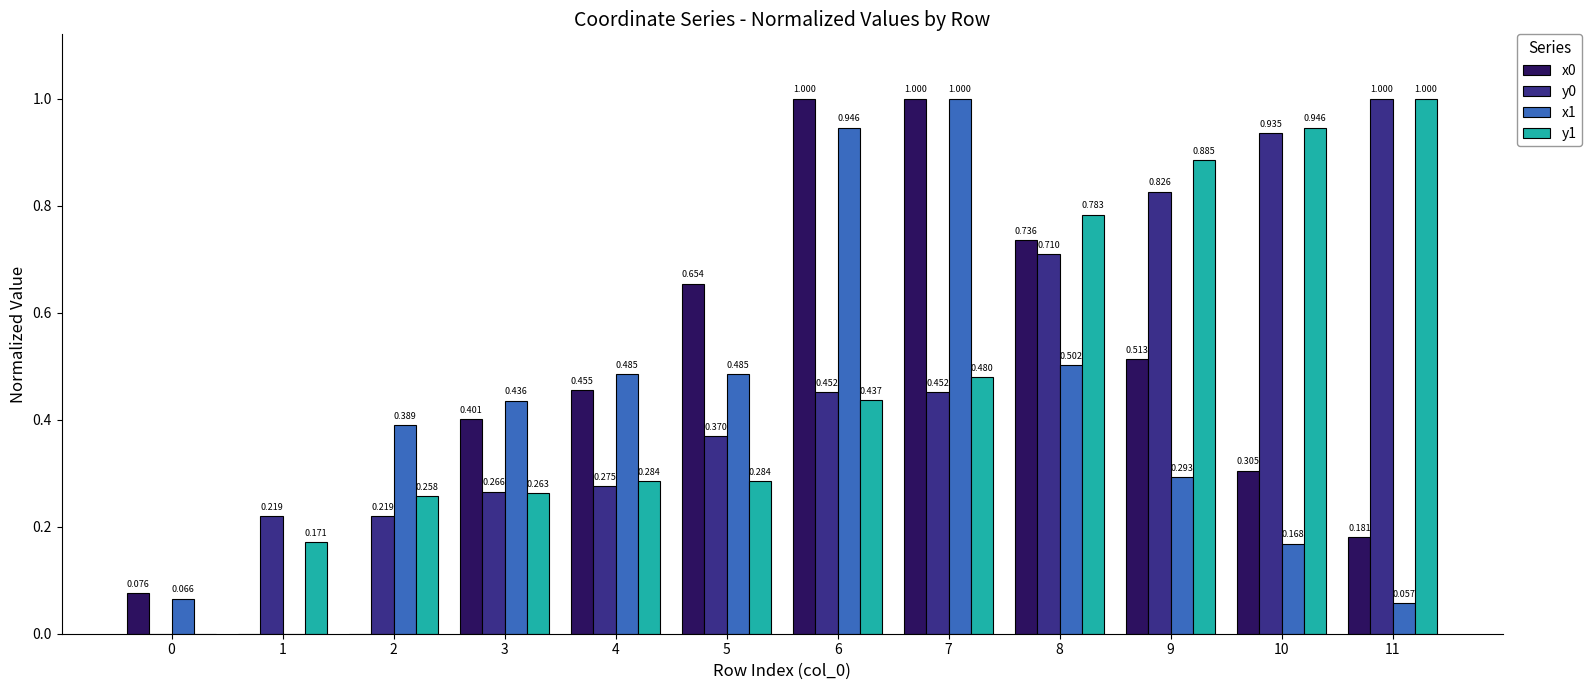

Is the value of y0 at 1 greater than the value of x1 at 8?

No